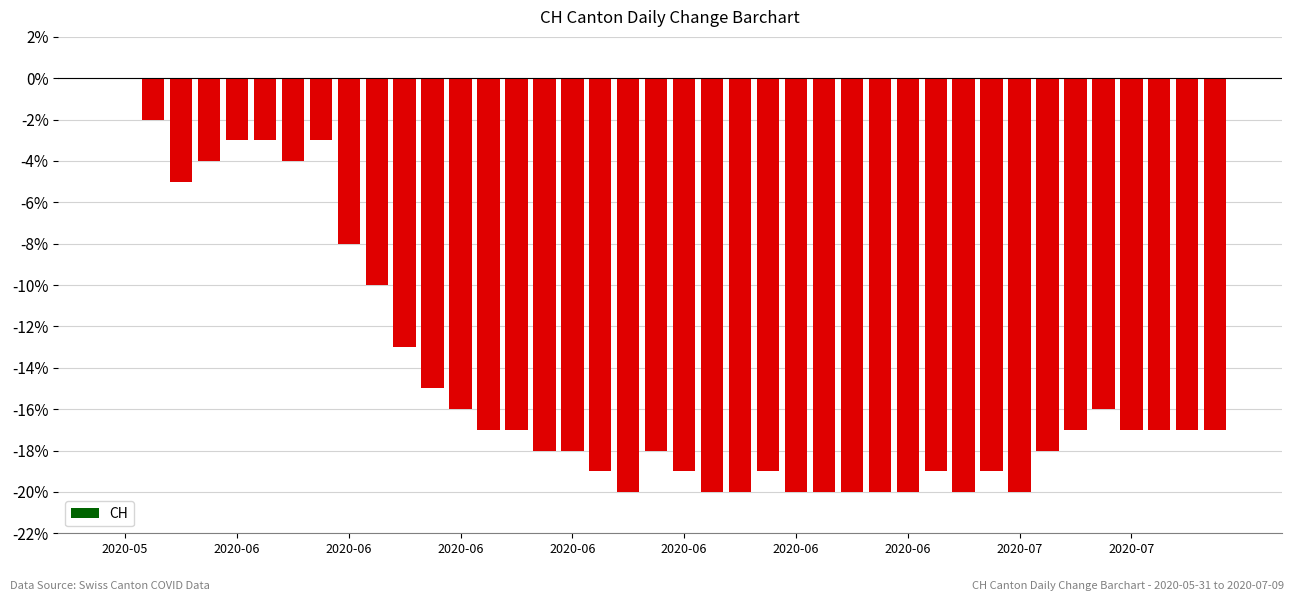

Reading left to right, what are all the values shown in this chart?

0	-2	-5	-4	-3	-3	-4	-3	-8	-10	-13	-15	-16	-17	-17	-18	-18	-19	-20	-18	-19	-20	-20	-19	-20	-20	-20	-20	-20	-19	-20	-19	-20	-18	-17	-16	-17	-17	-17	-17